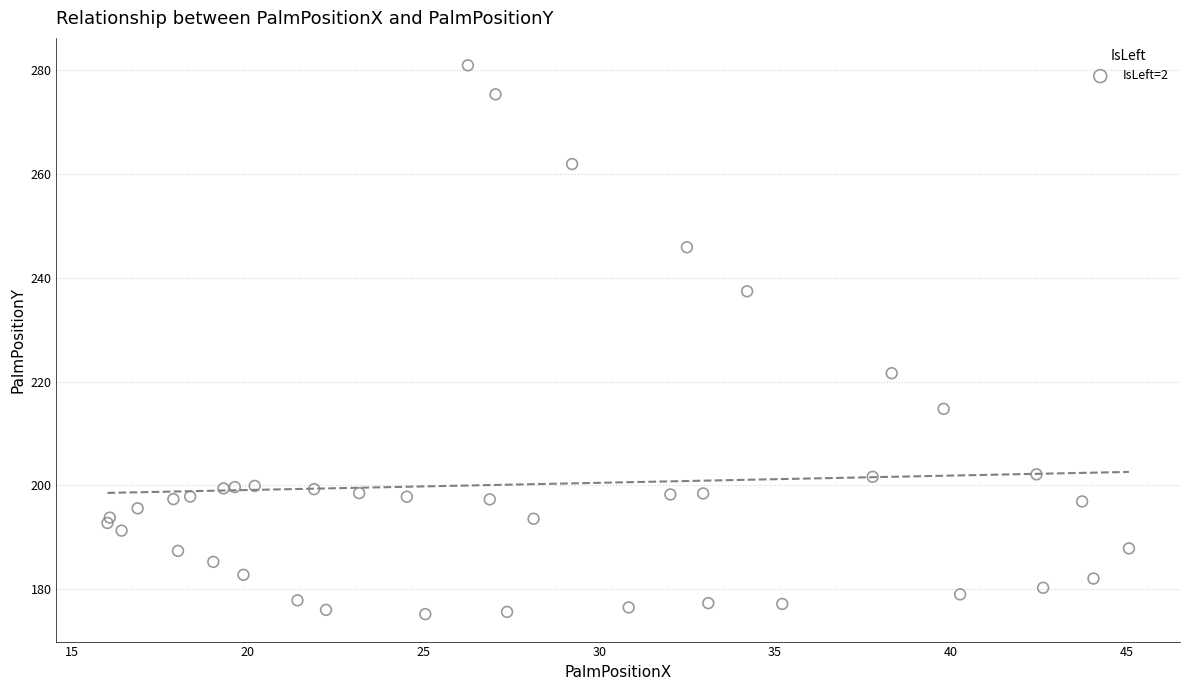

What Y value in the scatter plot is closest to 228?

221.6